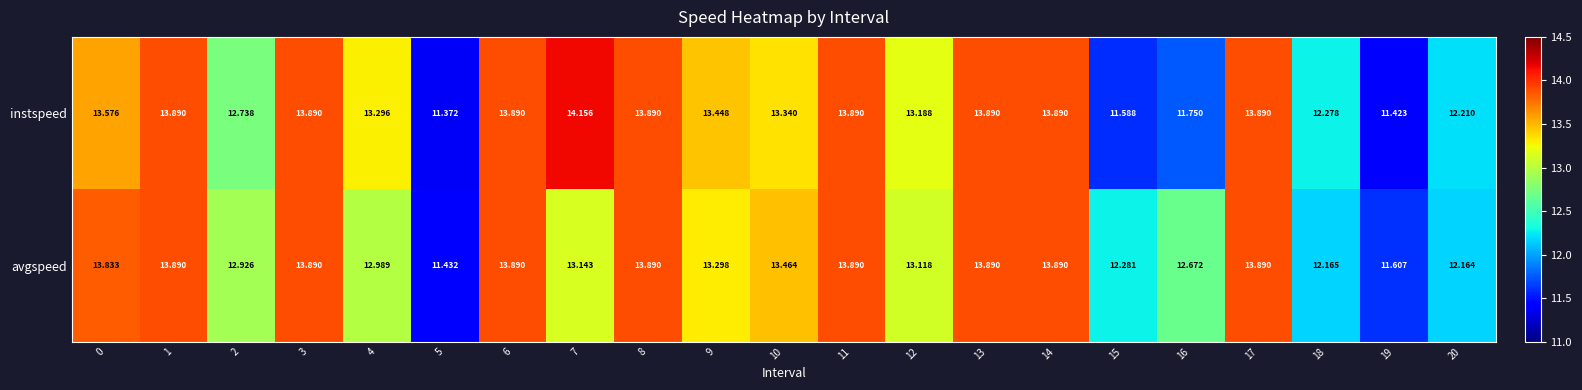

Rank the series by their maximum value, from lowest to highest.

avgspeed, instspeed